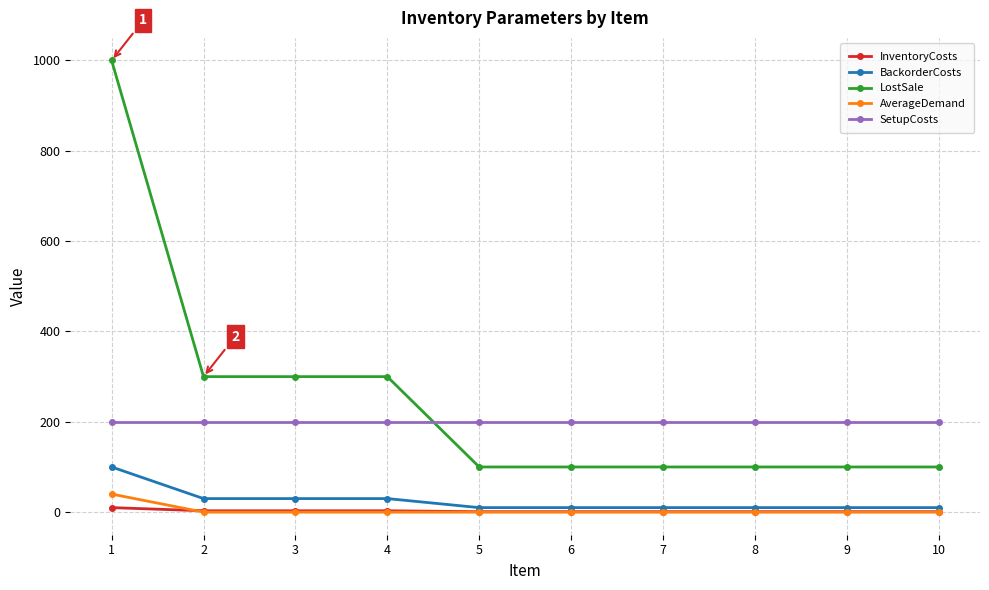

What is the total value across all series at 4?

533